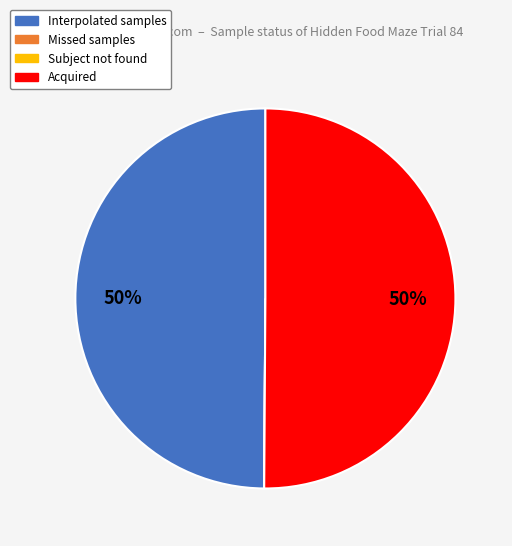

To the nearest percent, what is the average slice percentage?

25%